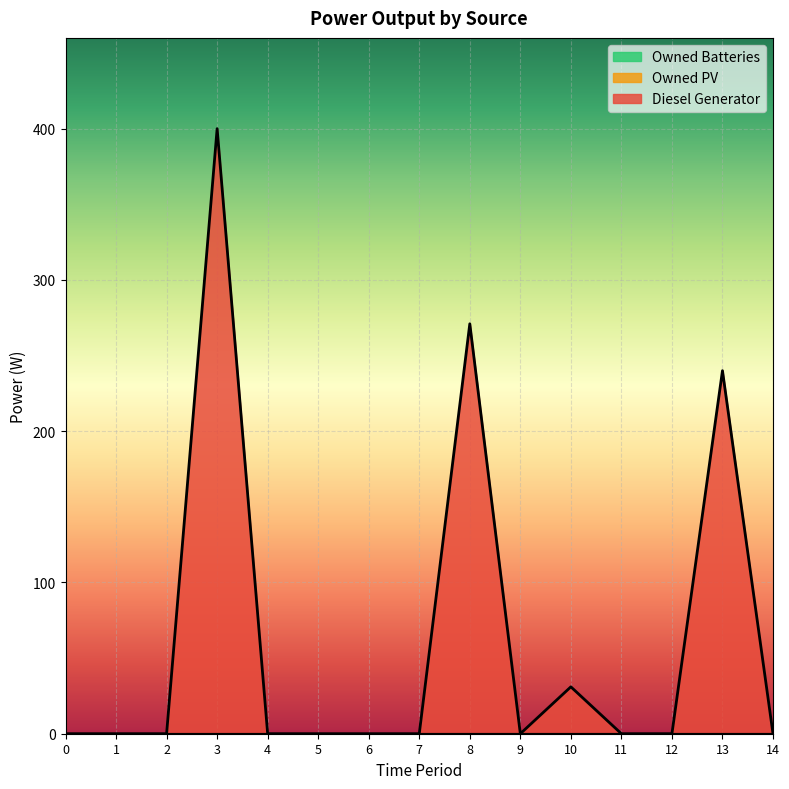

Is the value of Owned PV at 11 greater than the value of Diesel Generator at 3?

No